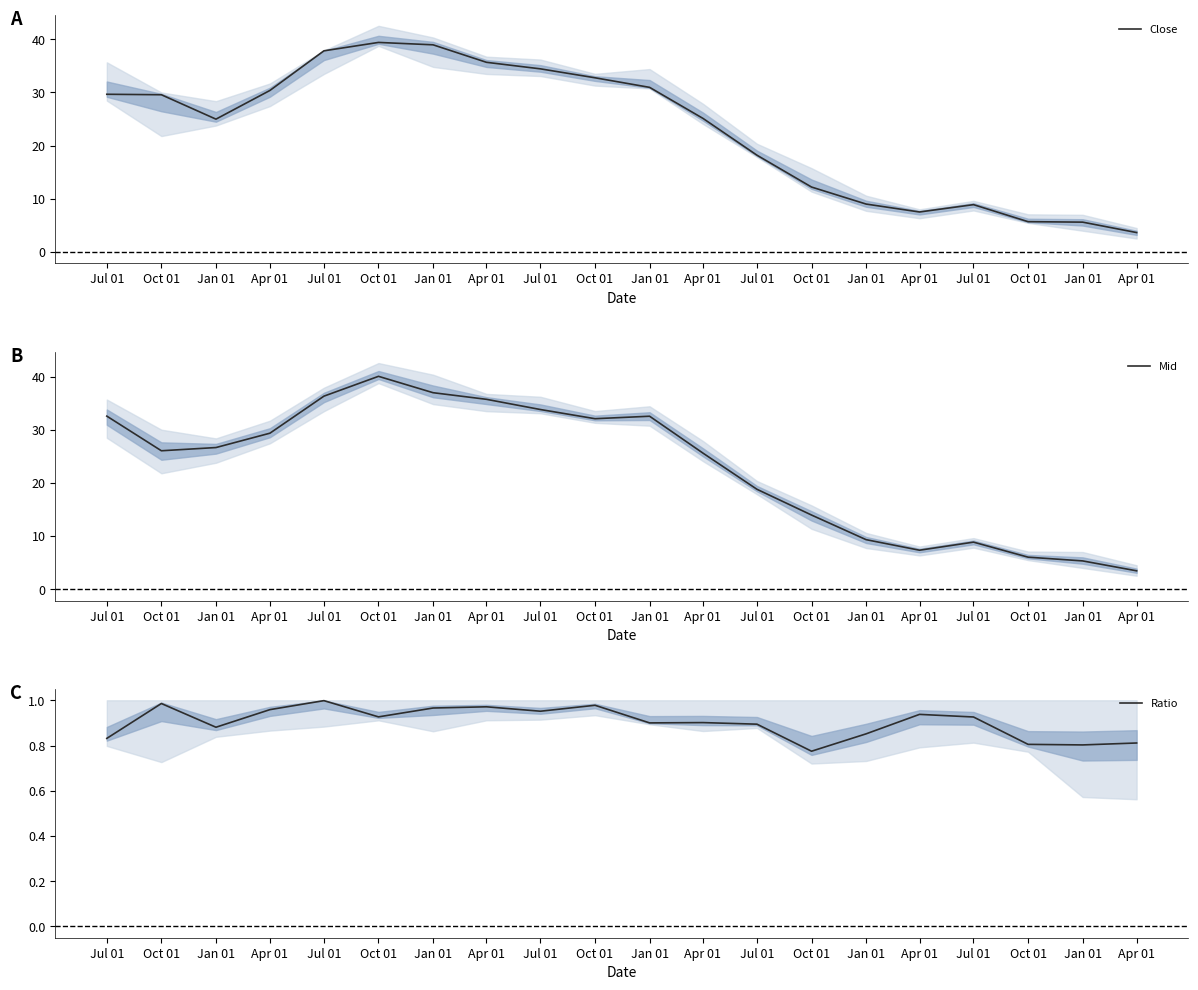

What is the difference between the Mid values at Oct 01 and Jul 01?

7.8